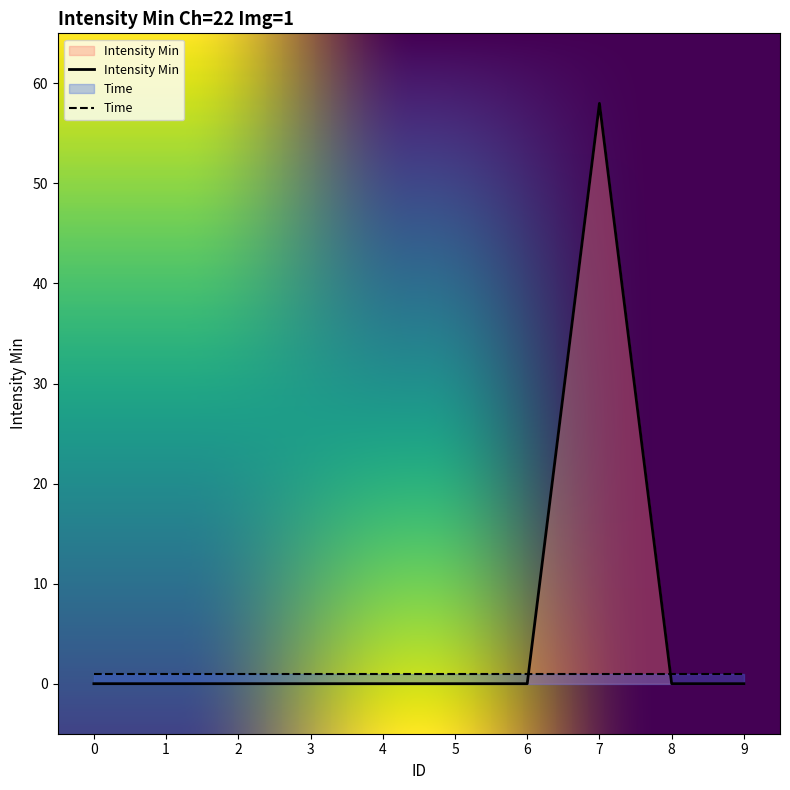

True or false: the data has more than 1 interior local peaks.

False